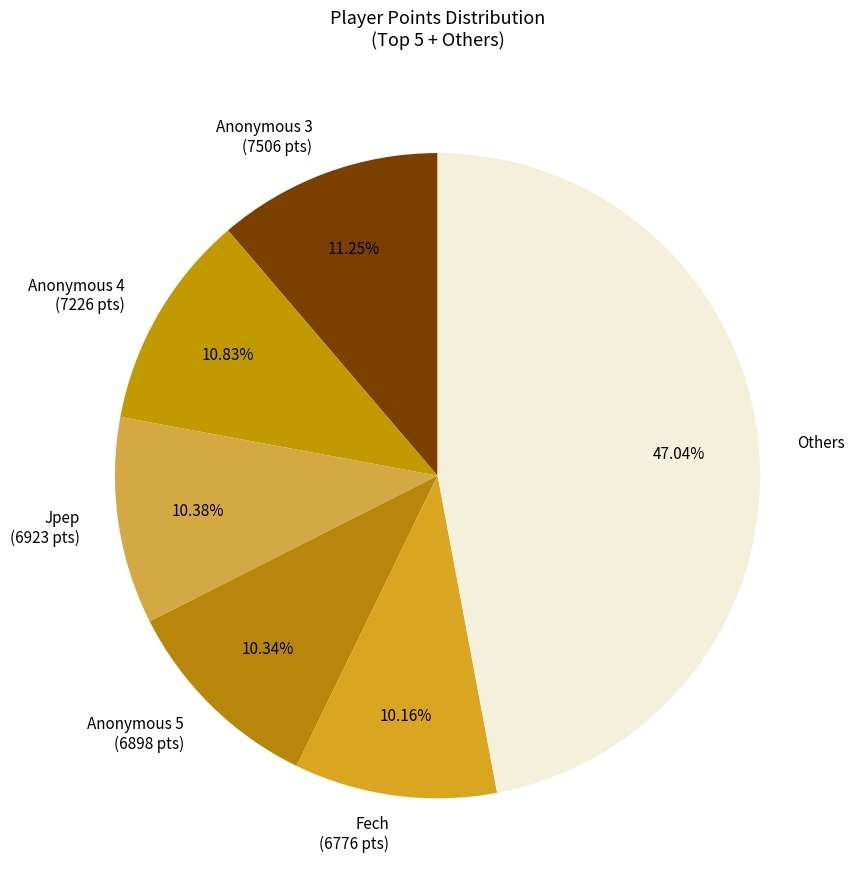

How many slices are in this pie chart?

6